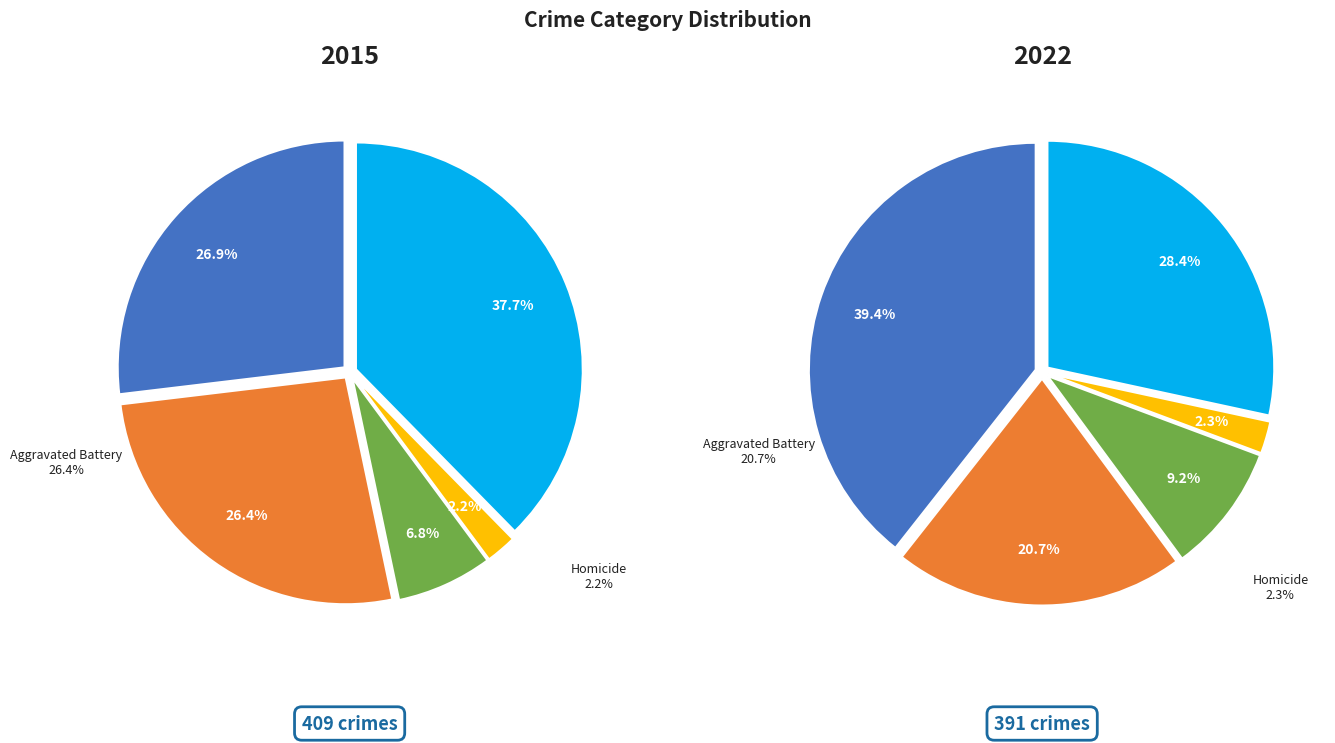

Does Aggravated Battery represent more than half of the total?

No